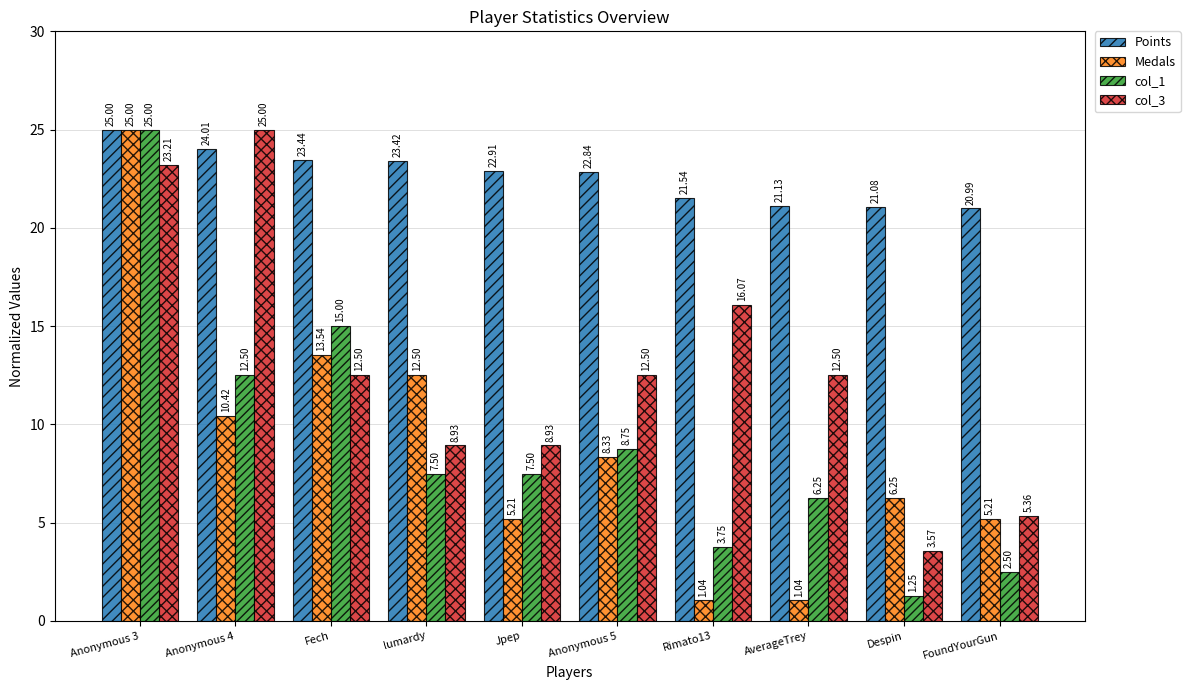

Which series has the widest spread of values?

Medals